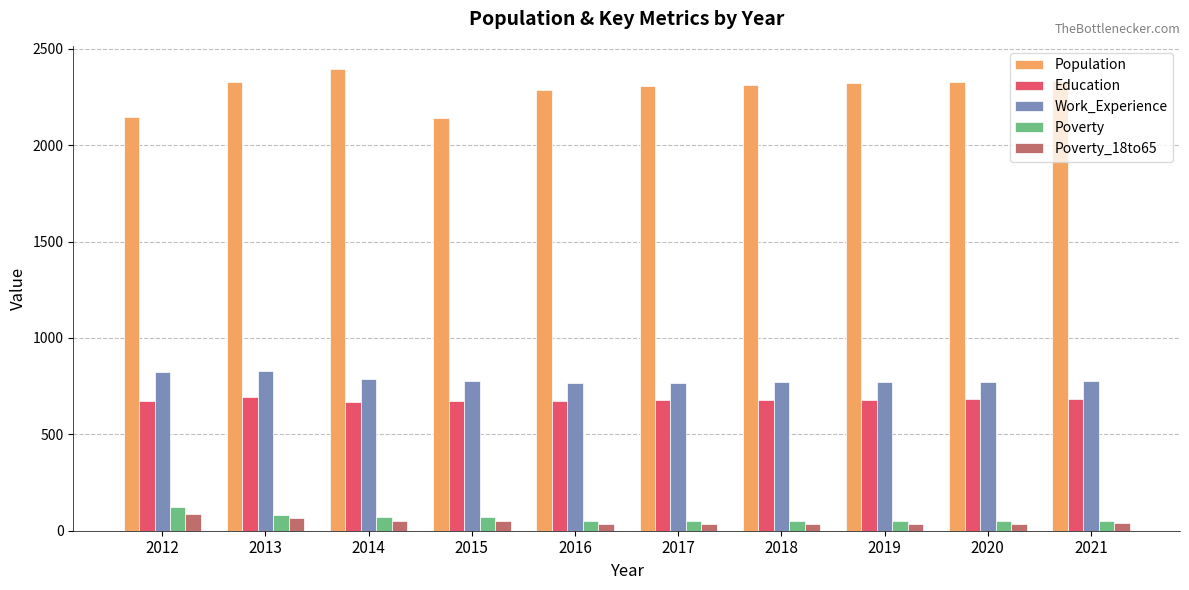

At how many categories does at least one series exceed 481?

10